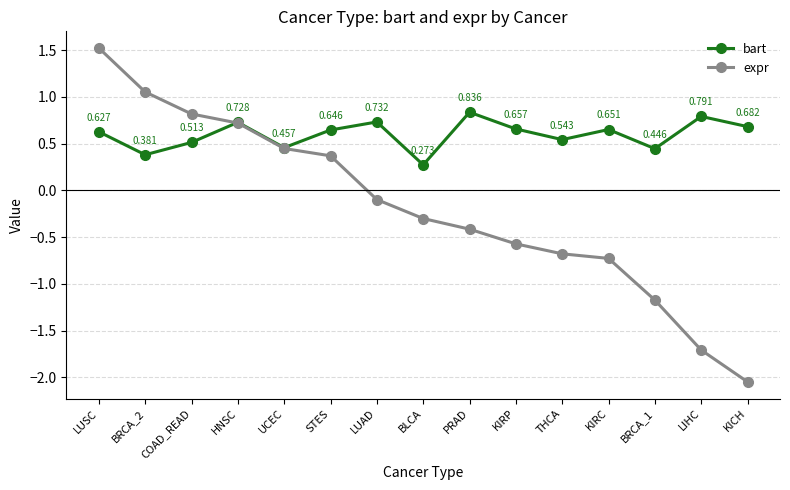

What is the label of the 9th point from the left?

PRAD